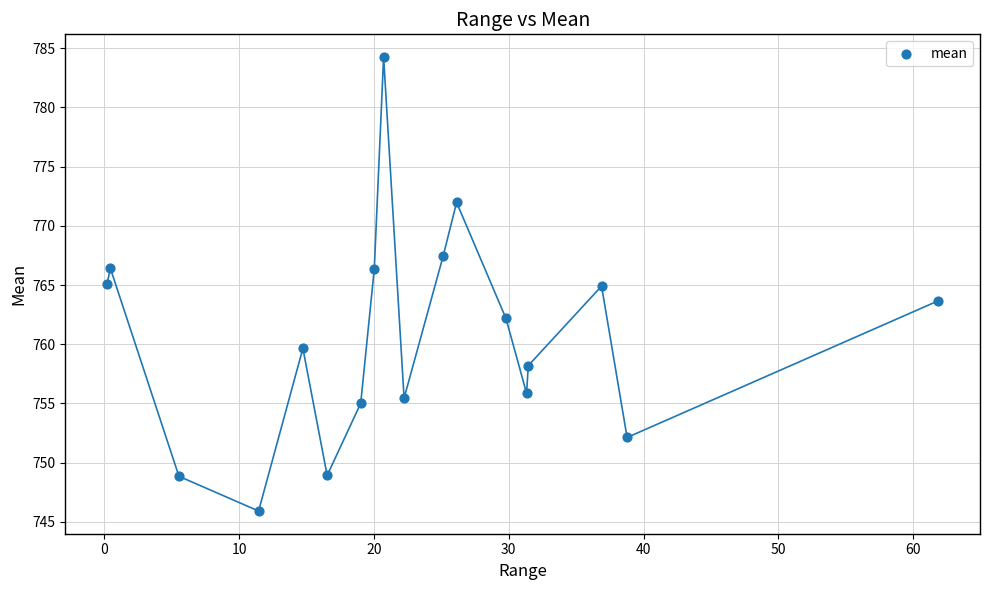

What is the range of X values (max minus min)?

61.7